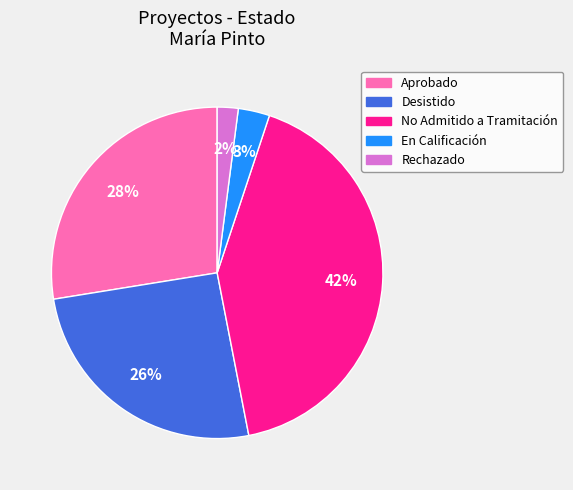

Is there a majority slice in this chart?

No